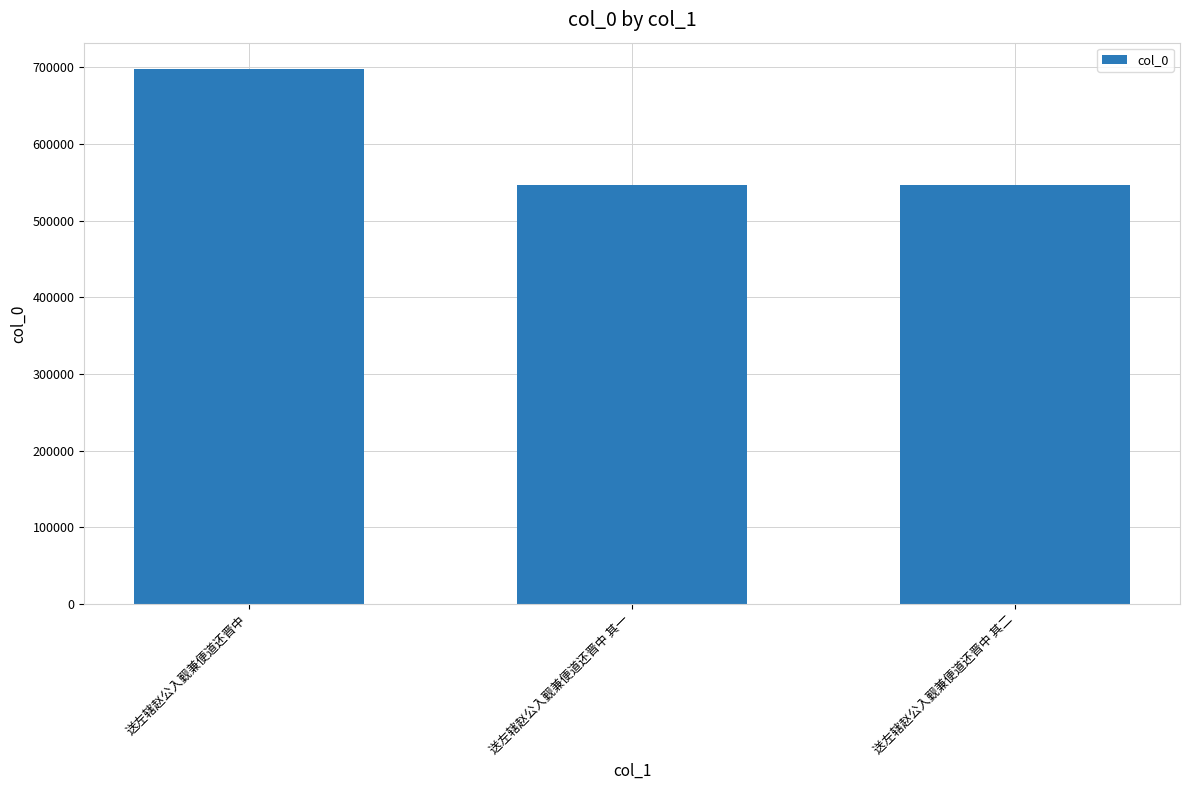

Are the bars grouped side by side (vs. stacked)?

No